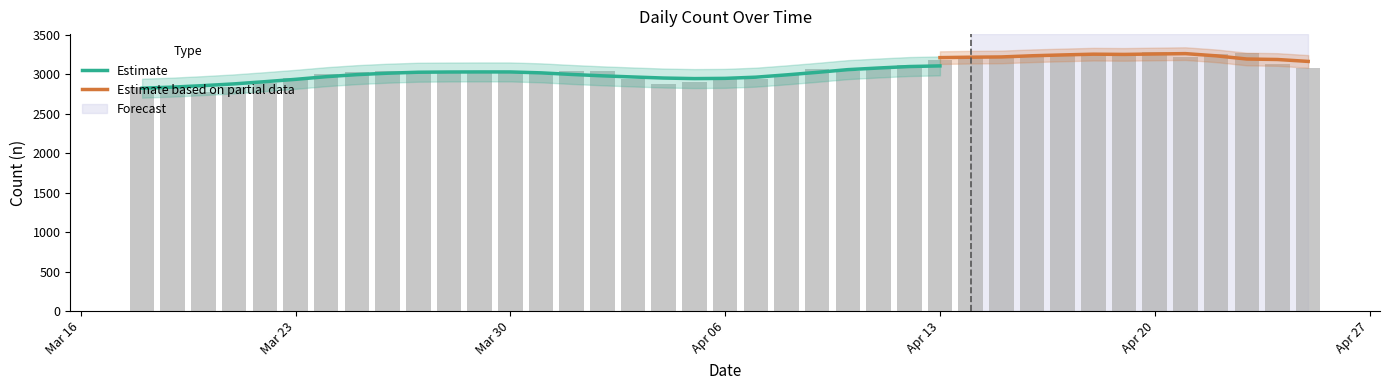

What is the average value?

3053